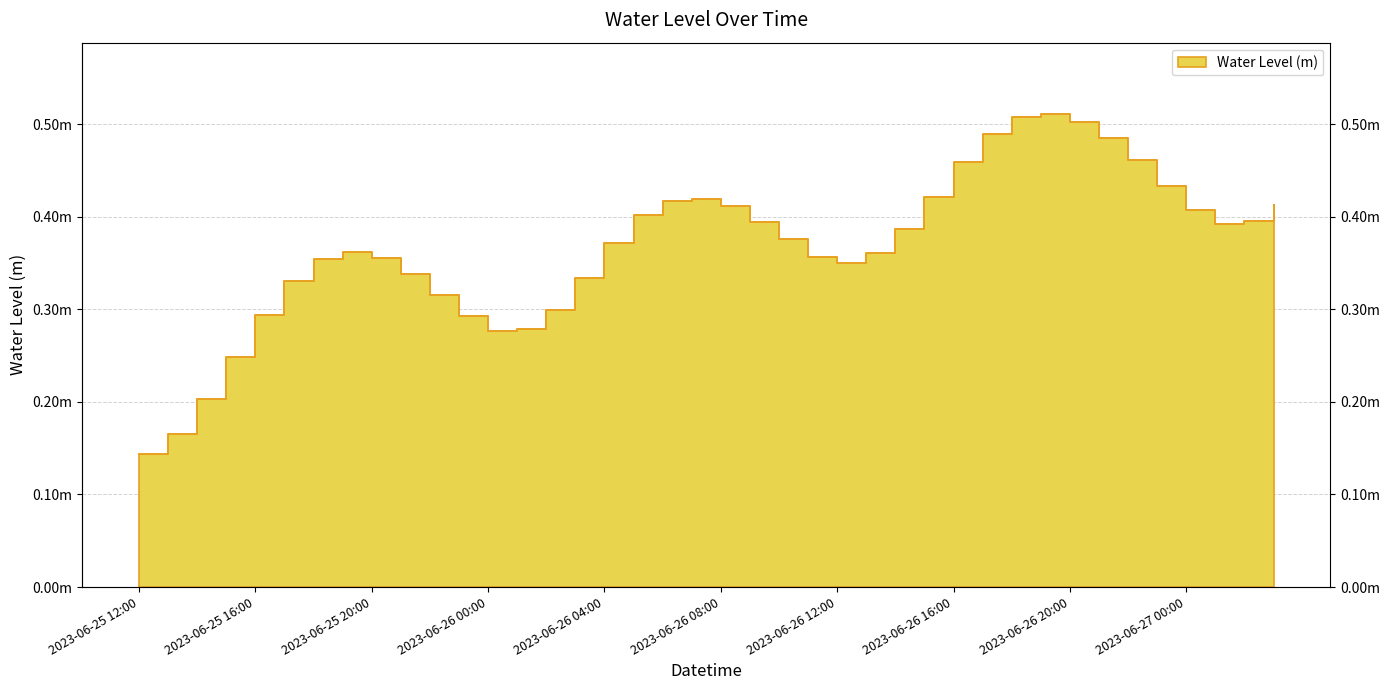

Where is the first local maximum?

2023-06-25 19:00